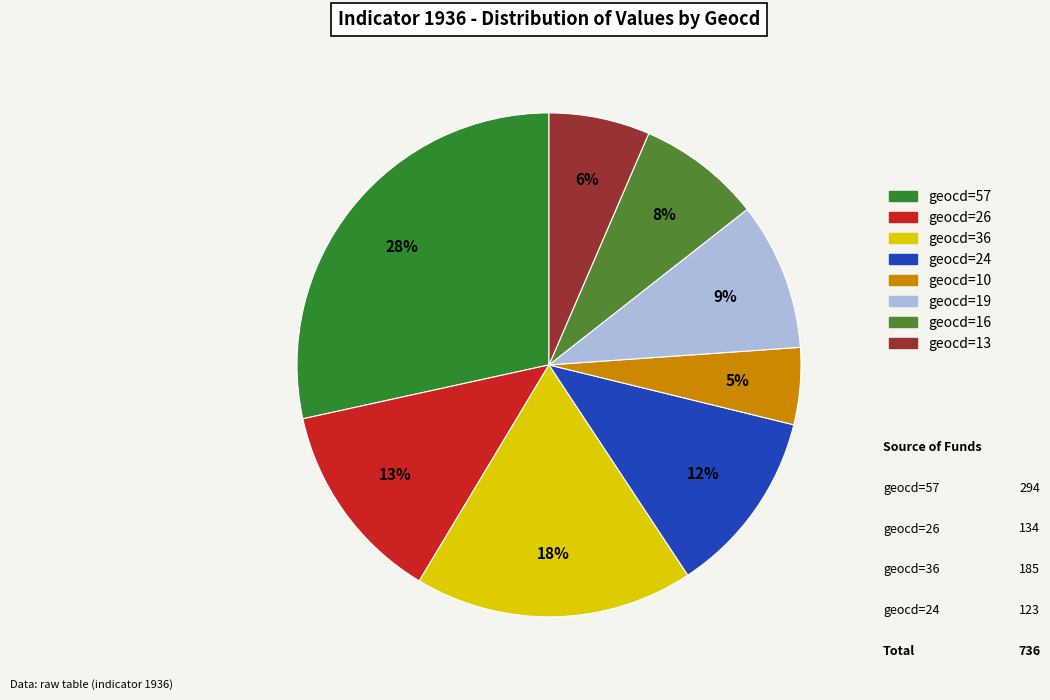

Combined, do geocd=19 and geocd=36 account for over 50%?

No